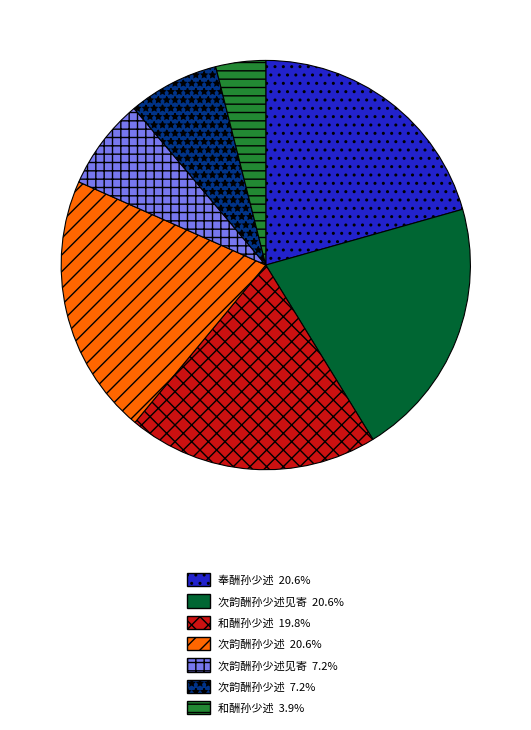

Is there a majority slice in this chart?

No